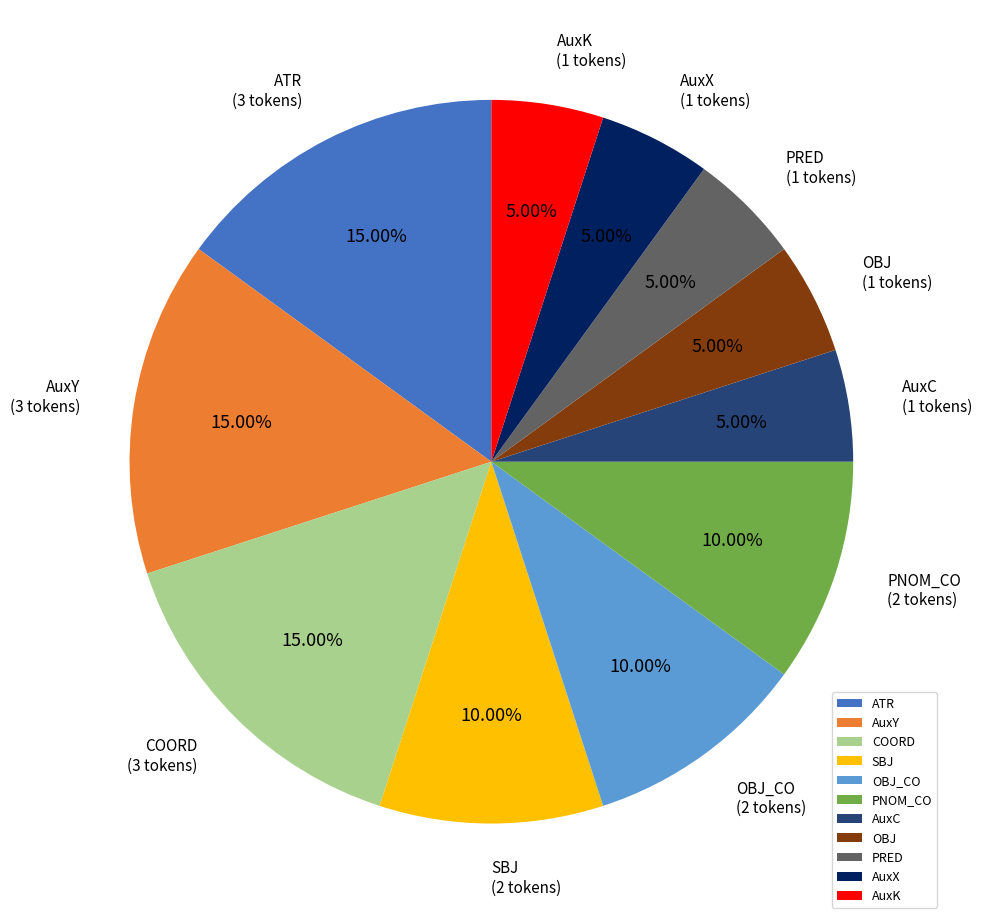

Count the number of slices in the pie.

11